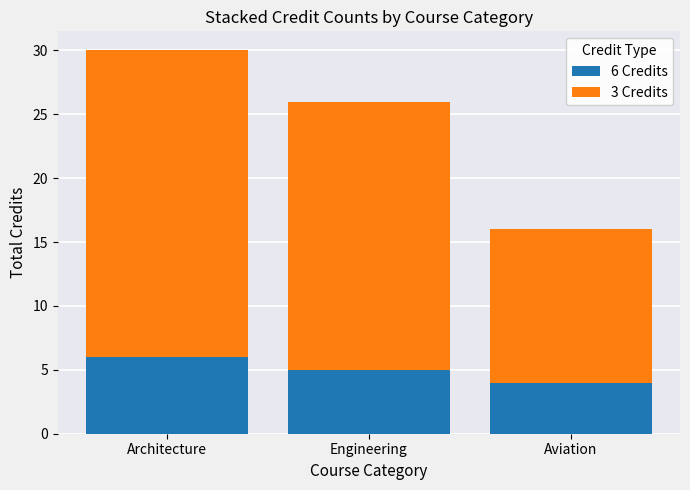

The 6 Credits series shows 7 at Engineering. True or false?

False